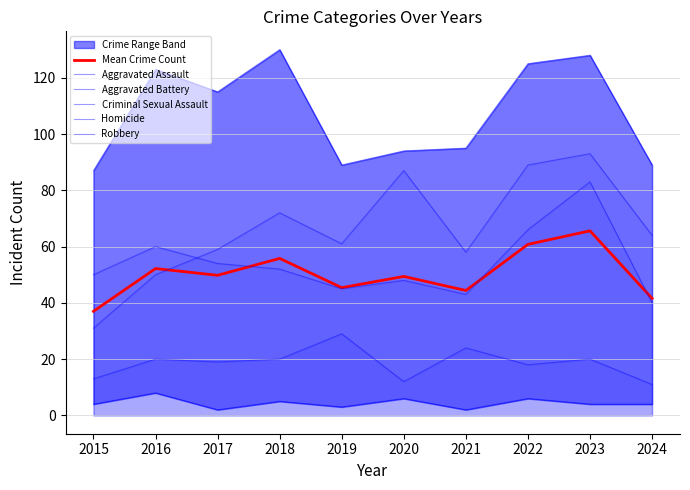

Reading right to left, extract all data points from this chart.

Mean Crime Count: 2024=41.6	2023=65.6	2022=60.8	2021=44.4	2020=49.4	2019=45.4	2018=55.8	2017=49.8	2016=52.2	2015=37.0
Aggravated Assault: 2024=64.0	2023=93.0	2022=89.0	2021=58.0	2020=87.0	2019=61.0	2018=72.0	2017=59.0	2016=50.0	2015=31.0
Aggravated Battery: 2024=40.0	2023=83.0	2022=66.0	2021=43.0	2020=48.0	2019=45.0	2018=52.0	2017=54.0	2016=60.0	2015=50.0
Criminal Sexual Assault: 2024=11.0	2023=20.0	2022=18.0	2021=24.0	2020=12.0	2019=29.0	2018=20.0	2017=19.0	2016=20.0	2015=13.0
Homicide: 2024=4.0	2023=4.0	2022=6.0	2021=2.0	2020=6.0	2019=3.0	2018=5.0	2017=2.0	2016=8.0	2015=4.0
Robbery: 2024=89.0	2023=128.0	2022=125.0	2021=95.0	2020=94.0	2019=89.0	2018=130.0	2017=115.0	2016=123.0	2015=87.0